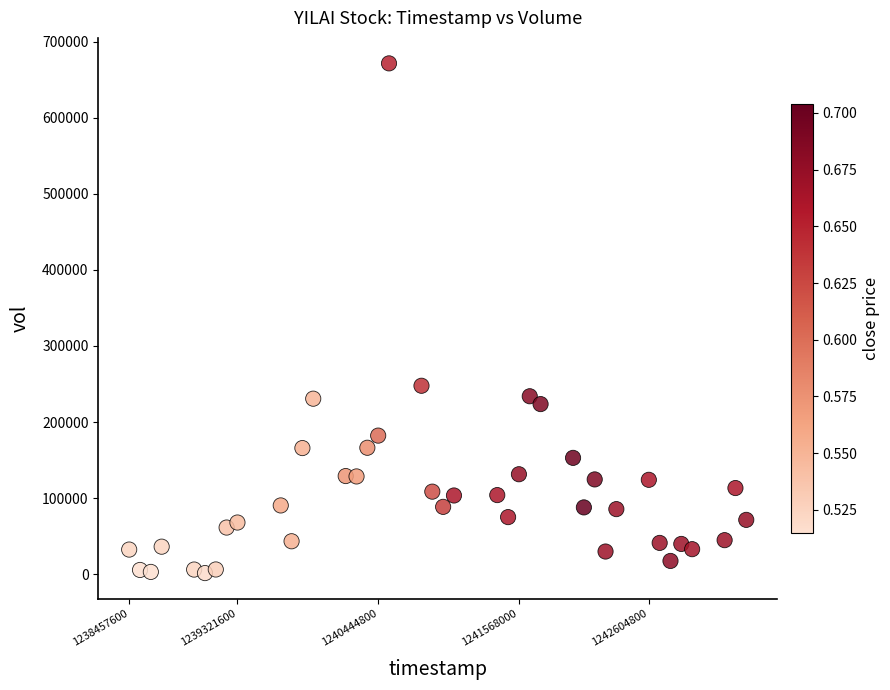

What Y value in the scatter plot is closest to 336449?

247715